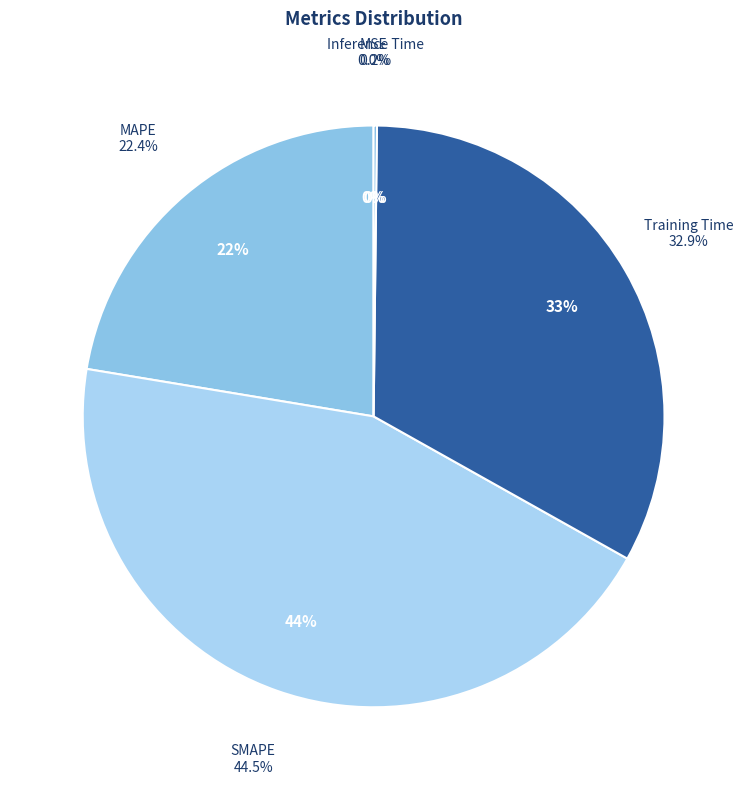

Does SMAPE account for over 50% of the chart?

No